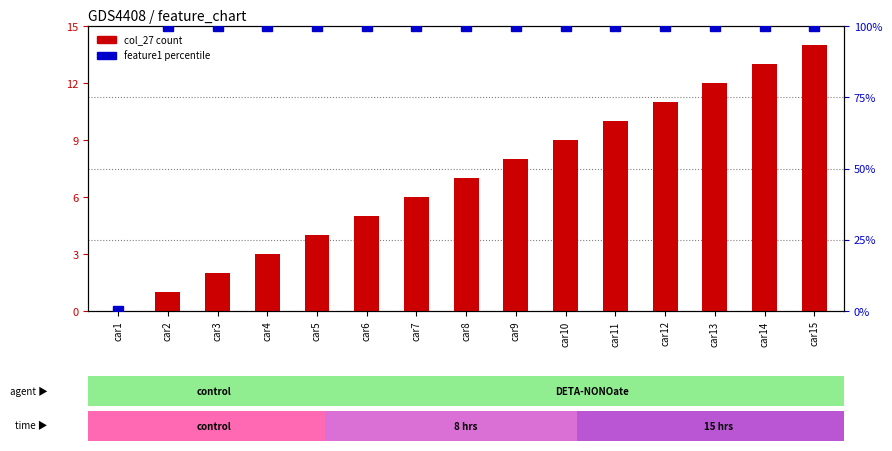

Rank the series by their maximum value, from highest to lowest.

feature1 (percentile), col_27 (count)